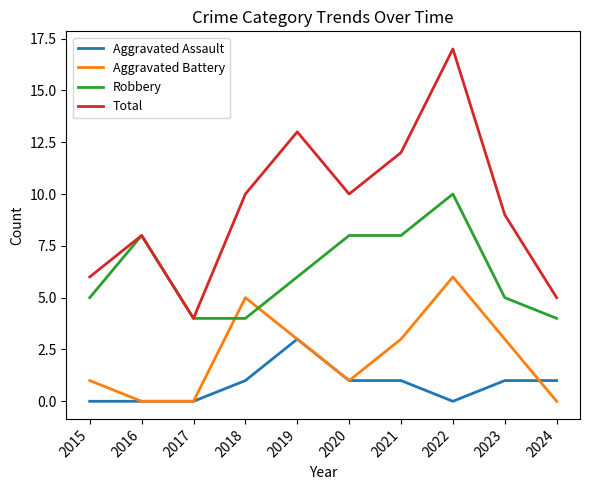

Is it true that Robbery equals 1 at 2017?

False